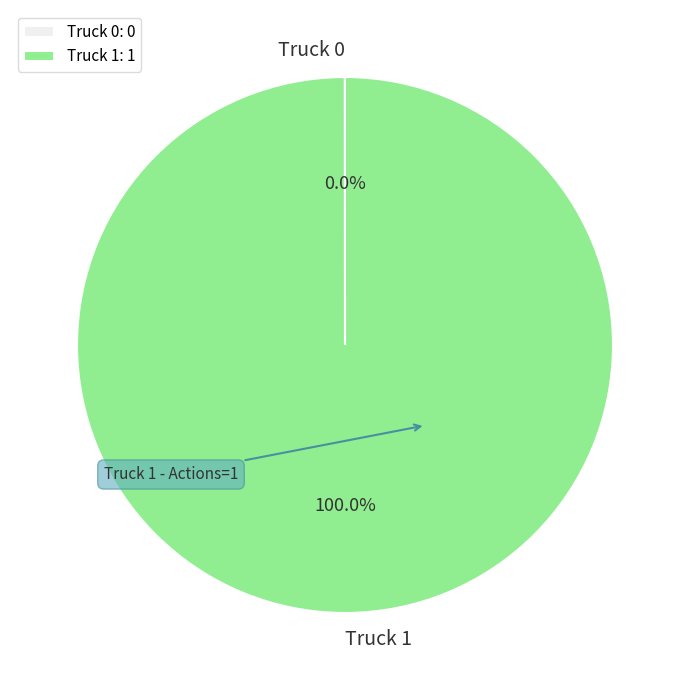

Does any single category account for the majority?

Yes